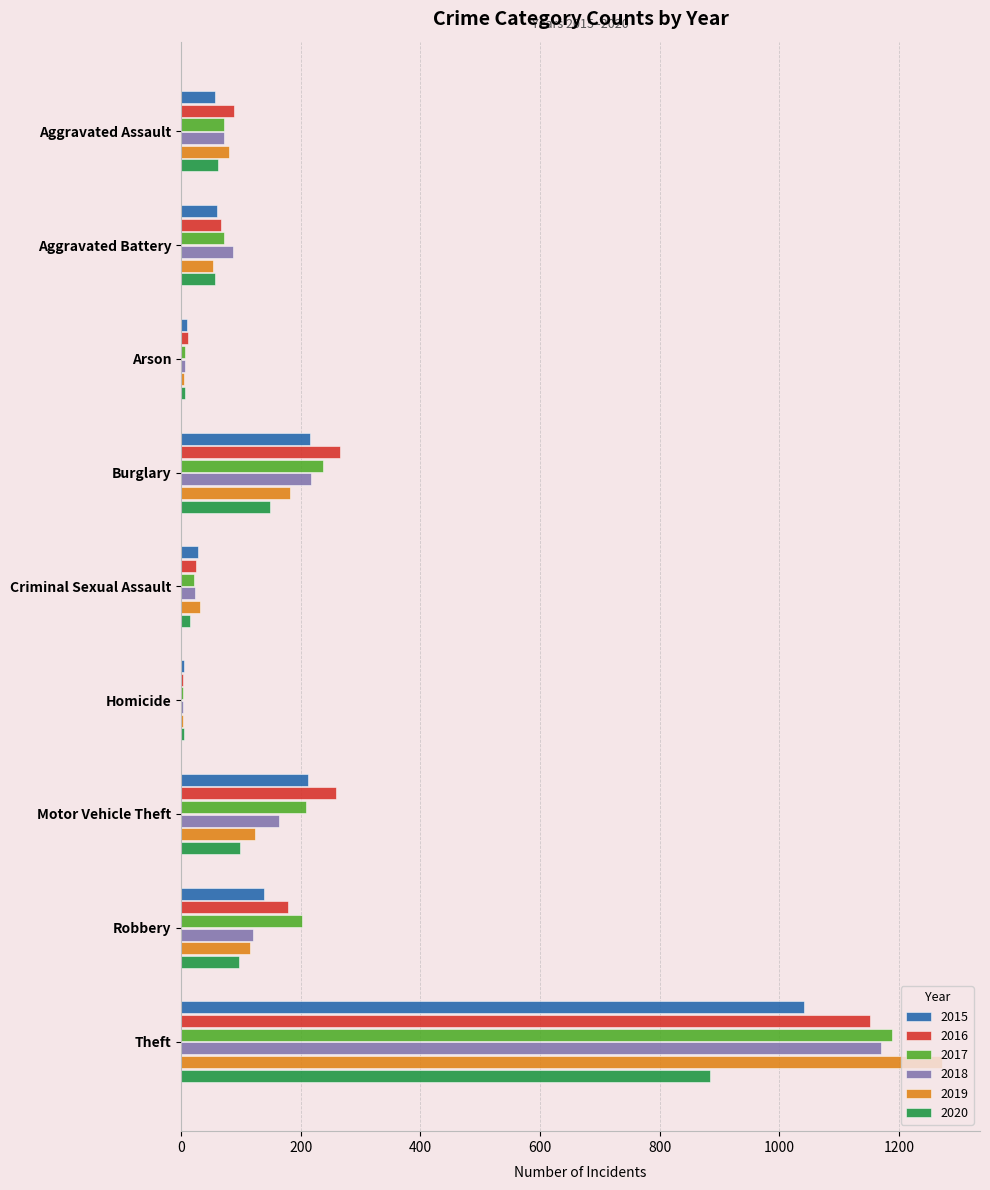

At which category is the sum across all series the highest?

Theft